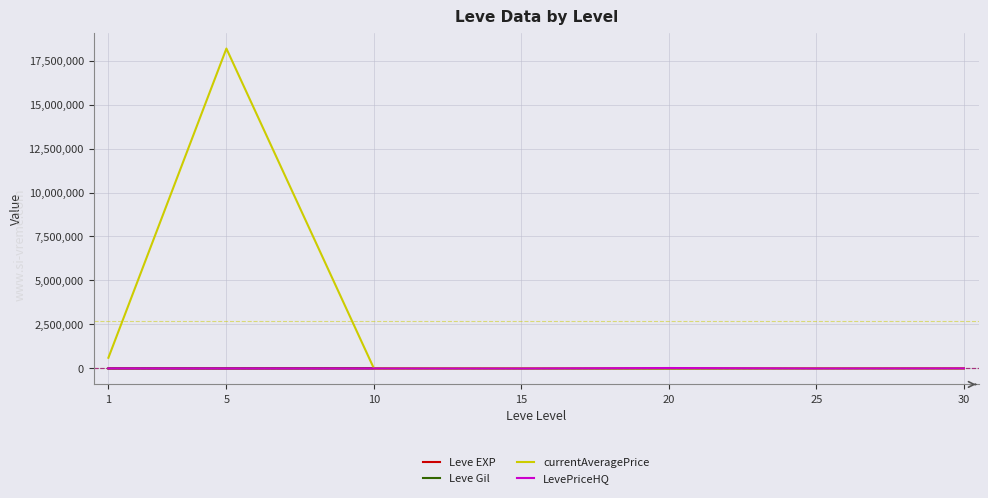

Which series has the largest range (max minus min)?

currentAveragePrice